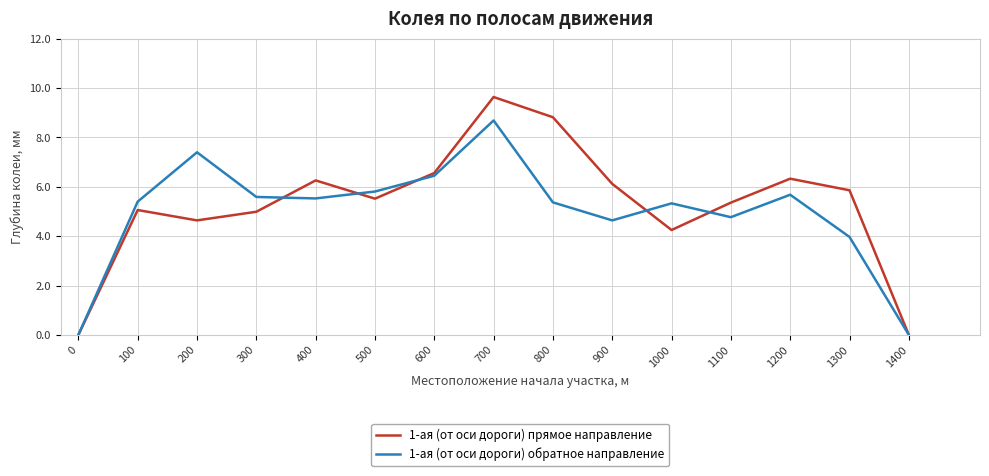

What is the maximum value for 1-ая (от оси дороги) прямое направление?

9.6